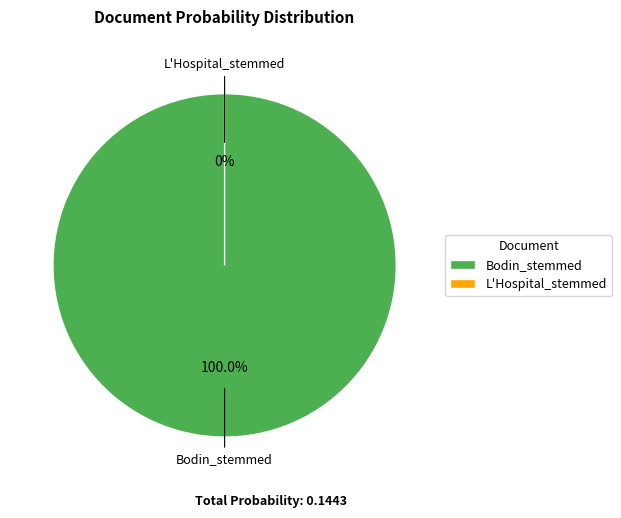

How many slices are in this pie chart?

2